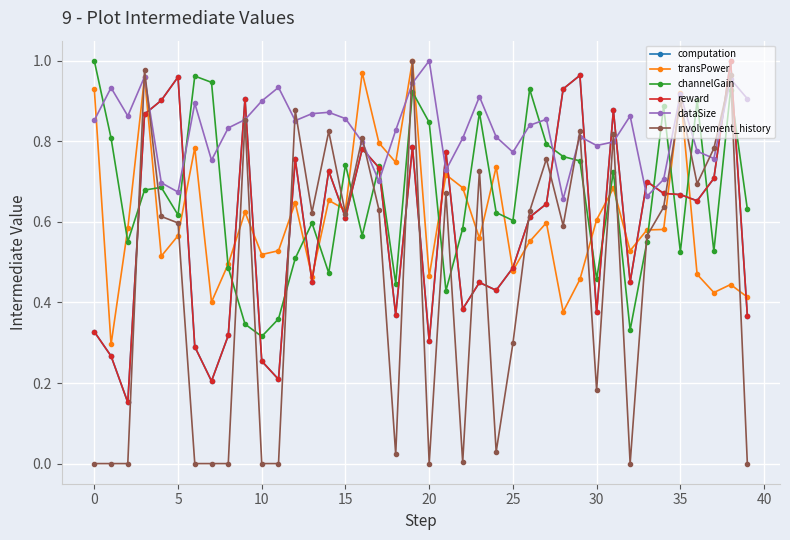

After their last crossing, which series has the higher values: reward or dataSize?

dataSize